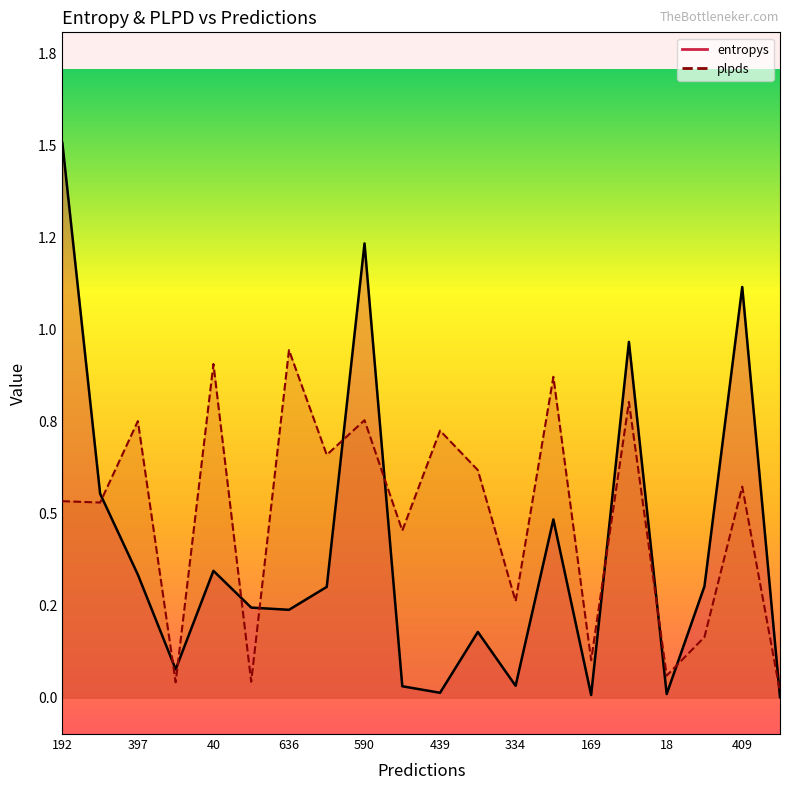

Reading left to right, transcribe all the data shown in this chart.

entropys: 1.5	0.6	0.3	0.1	0.3	0.2	0.2	0.3	1.2	0.0	0.0	0.2	0.0	0.5	0.0	1.0	0.0	0.3	1.1	0.0
plpds: 0.5	0.5	0.8	0.0	0.9	0.0	0.9	0.7	0.8	0.5	0.7	0.6	0.3	0.9	0.1	0.8	0.1	0.2	0.6	0.0